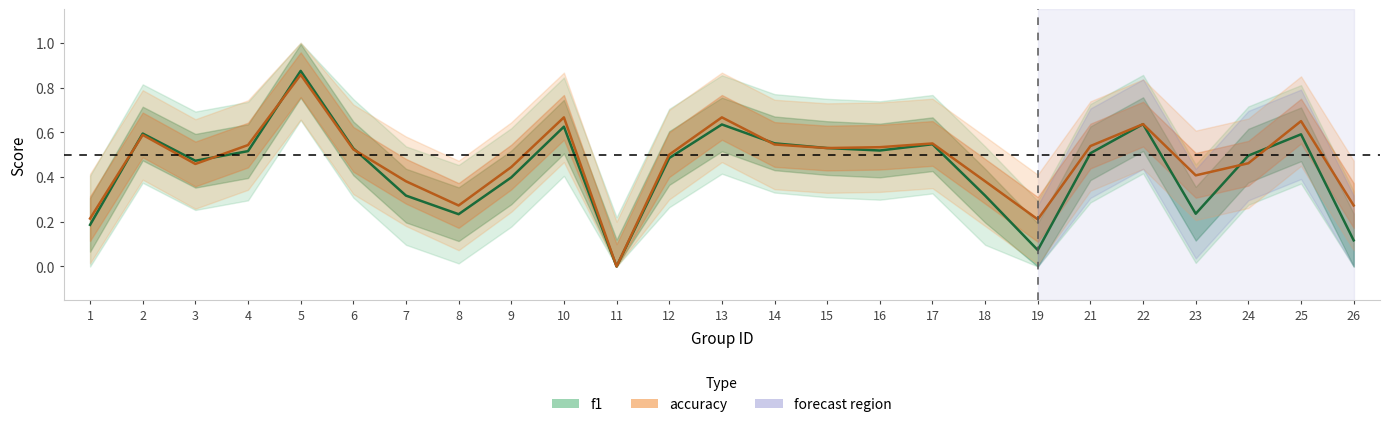

At which category does f1 reach its first local peak?

2